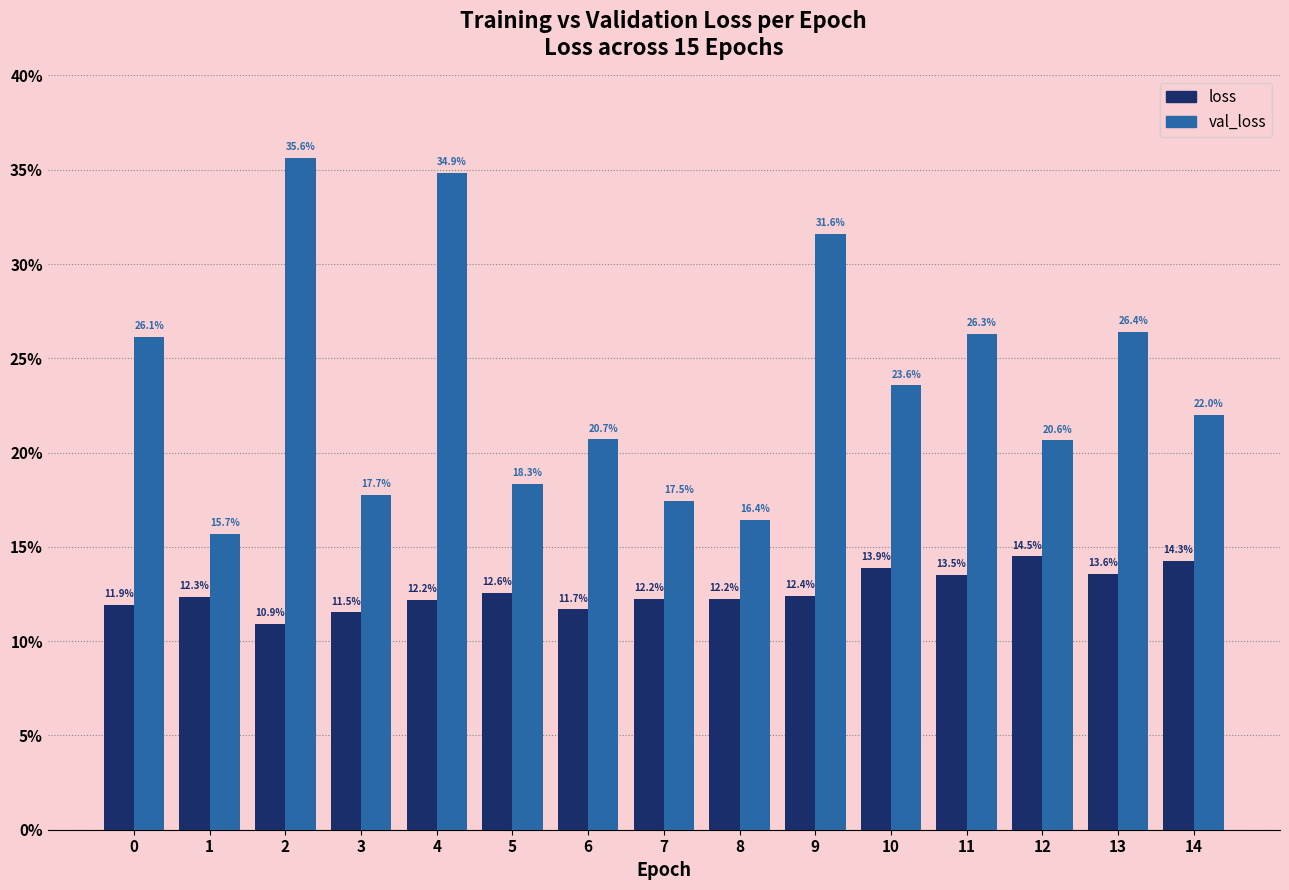

Does the chart contain stacked bars?

No